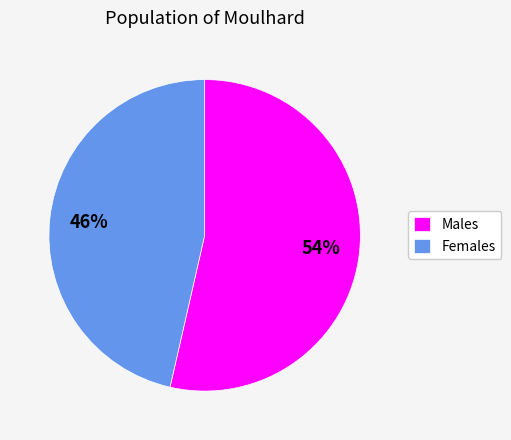

Which category has the biggest portion of the pie?

Males